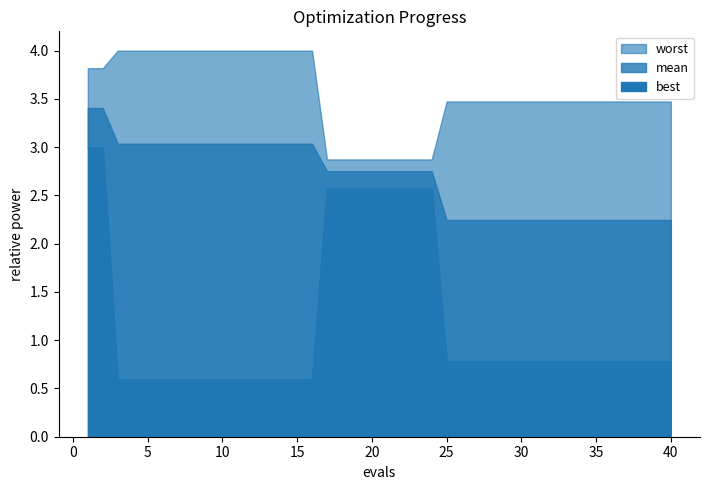

What is the difference between the second highest and second lowest values in the worst series?

1.1